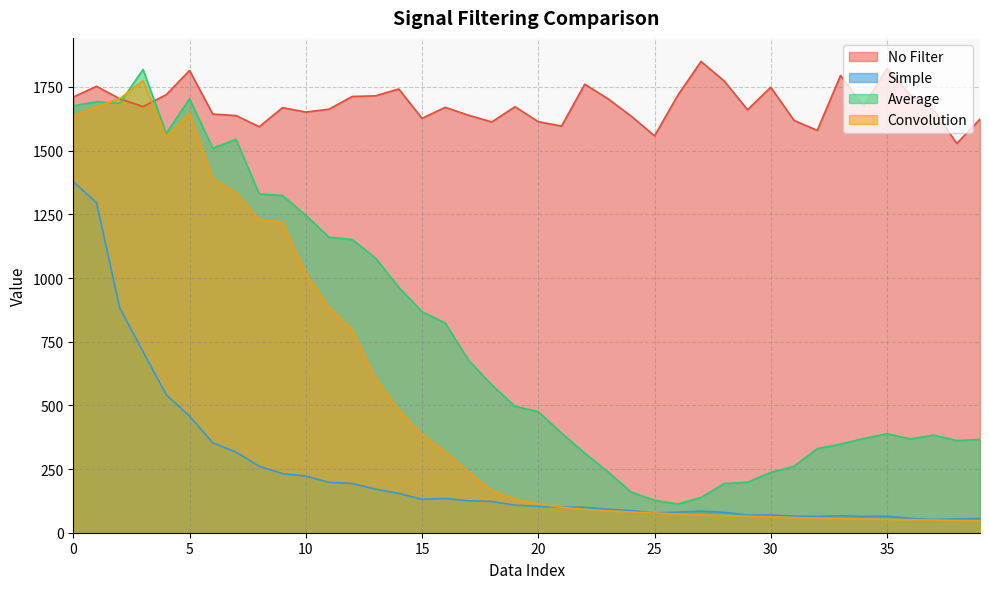

How many data points in Average are above 496?

20